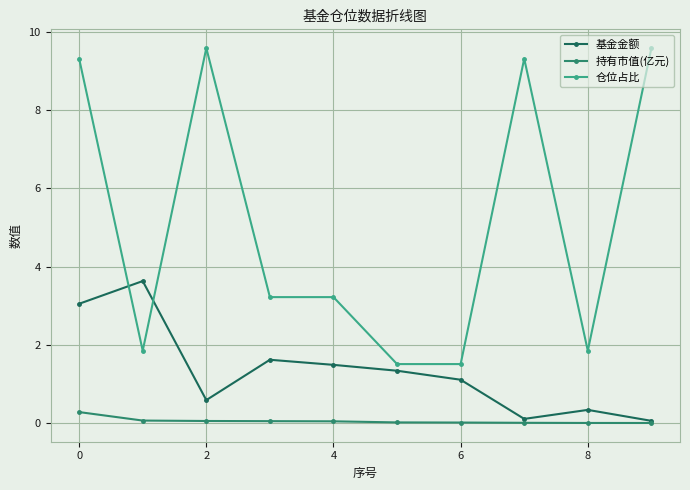

How many lines are shown in the chart?

3